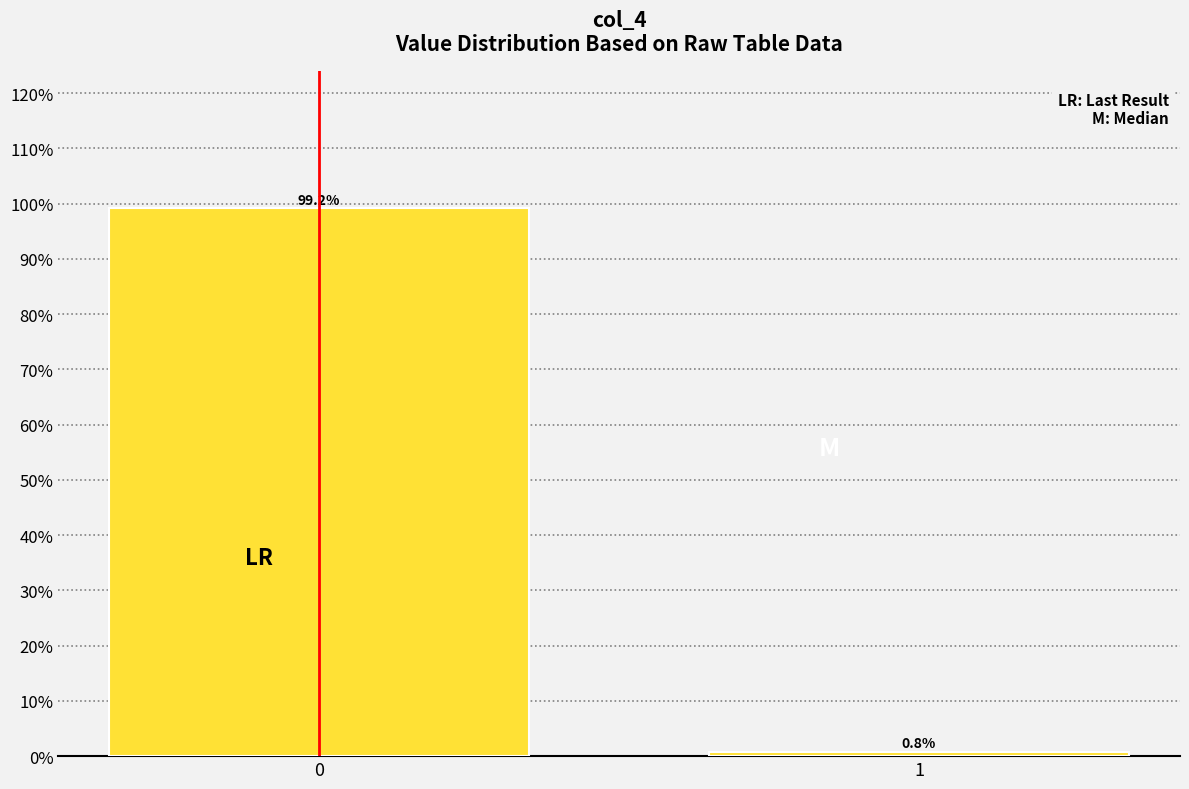

Reading left to right, extract all data points from this chart.

99.2	0.8